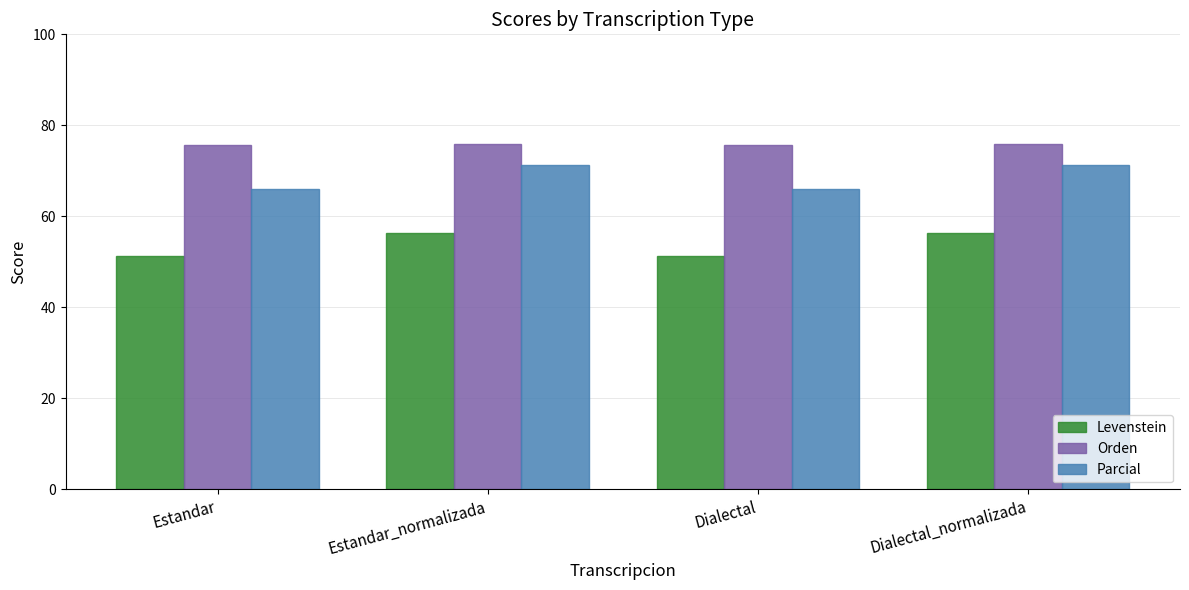

What is the average value of the Orden series?

75.8